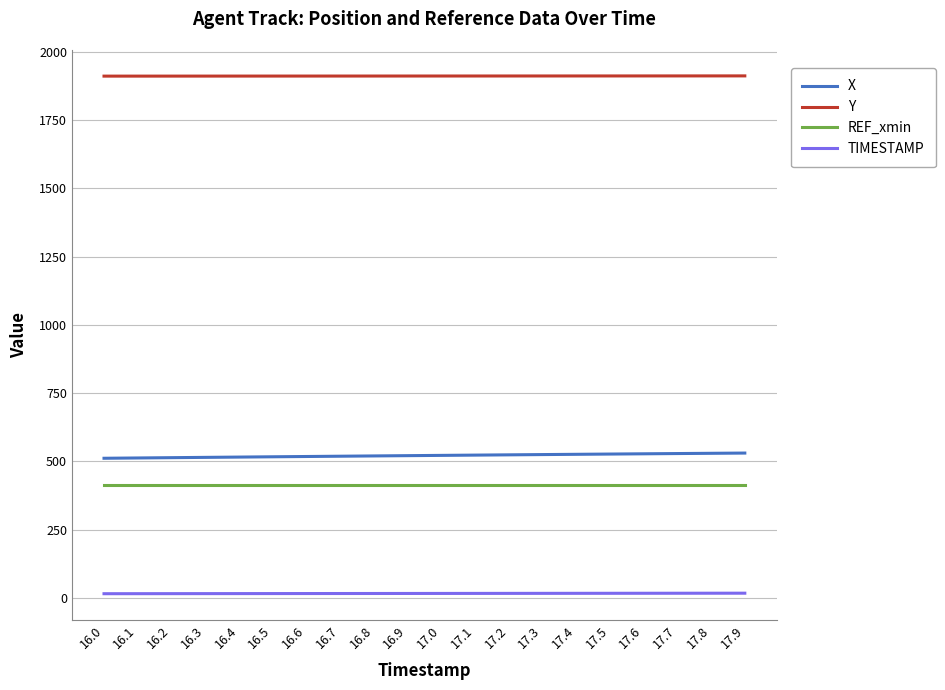

The Y series shows 1911.0 at 17.8. True or false?

True